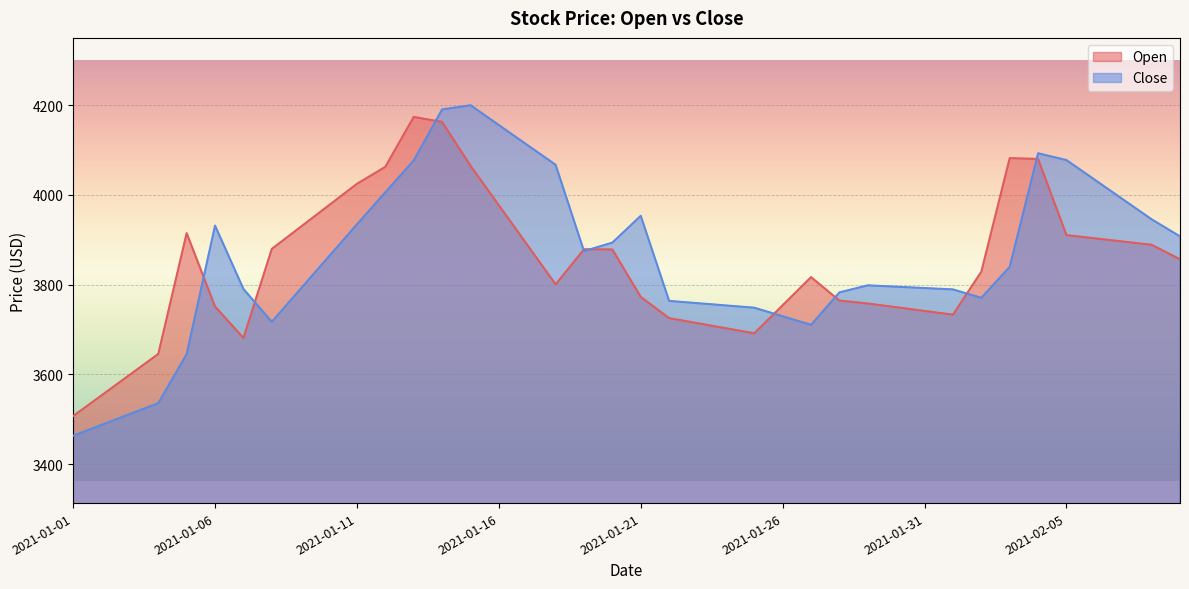

Reading right to left, extract all data points from this chart.

Open: 2021-02-09=3856.7	2021-02-08=3889.0	2021-02-07=3896.2	2021-02-06=3903.4	2021-02-05=3910.6	2021-02-04=4080.4	2021-02-03=4082.1	2021-02-02=3829.0	2021-02-01=3733.3	2021-01-31=3741.6	2021-01-30=3749.9	2021-01-29=3758.2	2021-01-28=3764.8	2021-01-27=3816.9	2021-01-26=3754.3	2021-01-25=3691.8	2021-01-24=3703.0	2021-01-23=3714.3	2021-01-22=3725.5	2021-01-21=3772.8	2021-01-20=3878.7	2021-01-19=3879.0	2021-01-18=3800.8	2021-01-17=3889.0	2021-01-16=3977.2	2021-01-15=4065.3	2021-01-14=4162.8	2021-01-13=4174.0	2021-01-12=4062.8	2021-01-11=4024.8	2021-01-10=3976.5	2021-01-09=3928.2	2021-01-08=3879.8	2021-01-07=3681.4	2021-01-06=3751.6	2021-01-05=3915.1	2021-01-04=3645.8	2021-01-03=3599.6	2021-01-02=3553.5	2021-01-01=3507.3
Close: 2021-02-09=3907.8	2021-02-08=3945.8	2021-02-07=3989.8	2021-02-06=4033.8	2021-02-05=4077.8	2021-02-04=4093.0	2021-02-03=3839.8	2021-02-02=3770.8	2021-02-01=3789.6	2021-01-31=3792.6	2021-01-30=3795.6	2021-01-29=3798.7	2021-01-28=3782.9	2021-01-27=3710.6	2021-01-26=3729.7	2021-01-25=3748.8	2021-01-24=3753.9	2021-01-23=3758.9	2021-01-22=3764.0	2021-01-21=3953.6	2021-01-20=3893.9	2021-01-19=3874.9	2021-01-18=4067.3	2021-01-17=4111.6	2021-01-16=4155.8	2021-01-15=4200.1	2021-01-14=4190.6	2021-01-13=4076.8	2021-01-12=4006.0	2021-01-11=3934.6	2021-01-10=3862.2	2021-01-09=3789.8	2021-01-08=3717.4	2021-01-07=3790.6	2021-01-06=3931.8	2021-01-05=3645.5	2021-01-04=3536.1	2021-01-03=3511.8	2021-01-02=3487.6	2021-01-01=3463.4